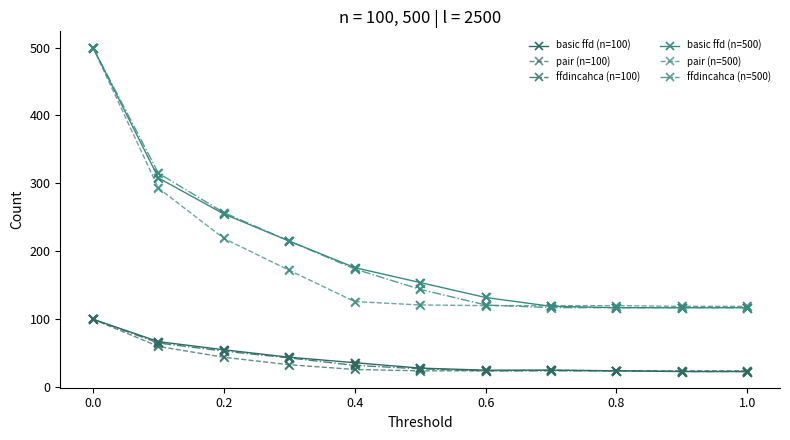

At how many categories does at least one series exceed 239?

3